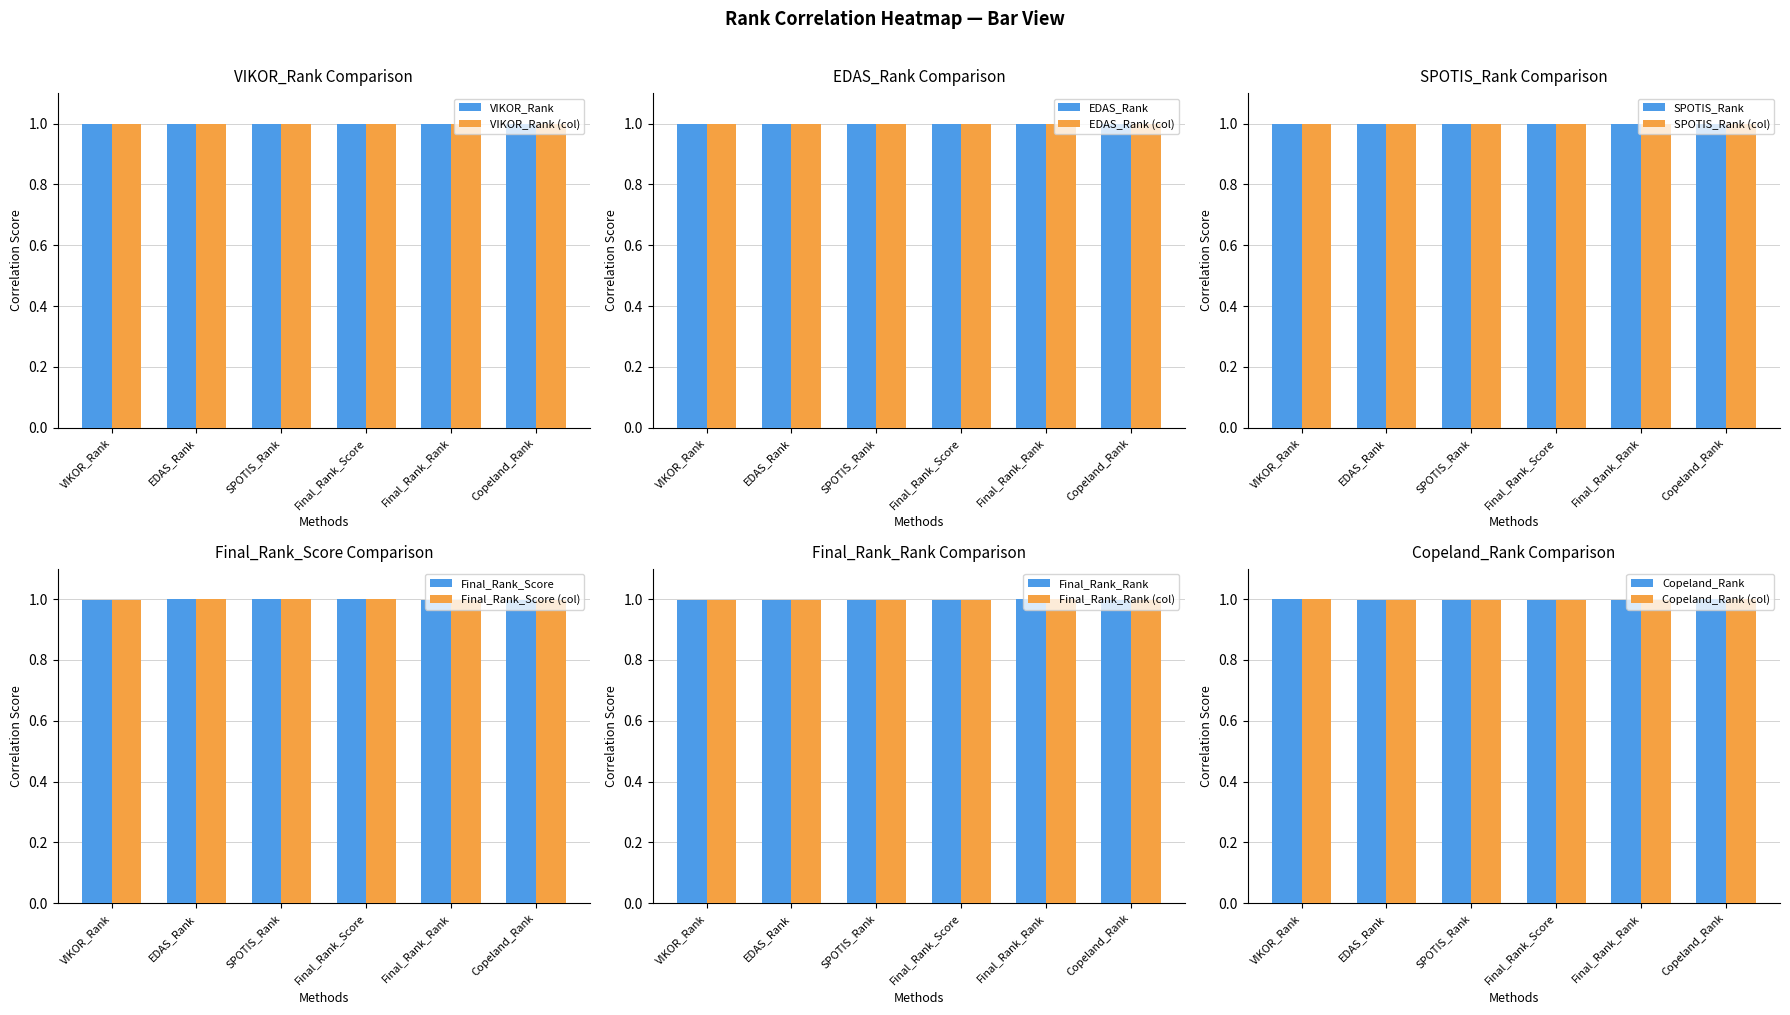

What is the total value across all series at SPOTIS_Rank?

6.0